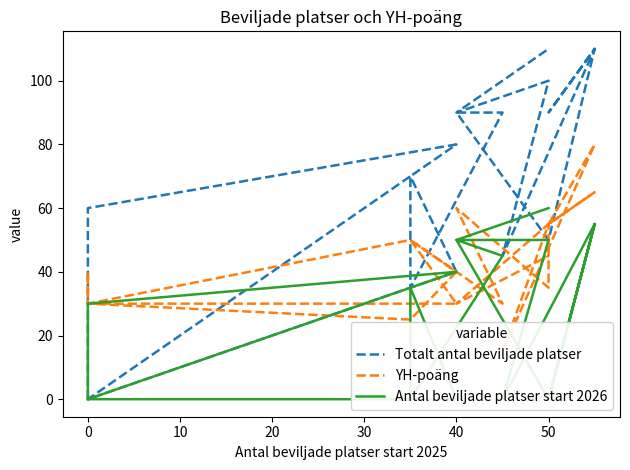

Which has a higher value, 10 or 60?

10